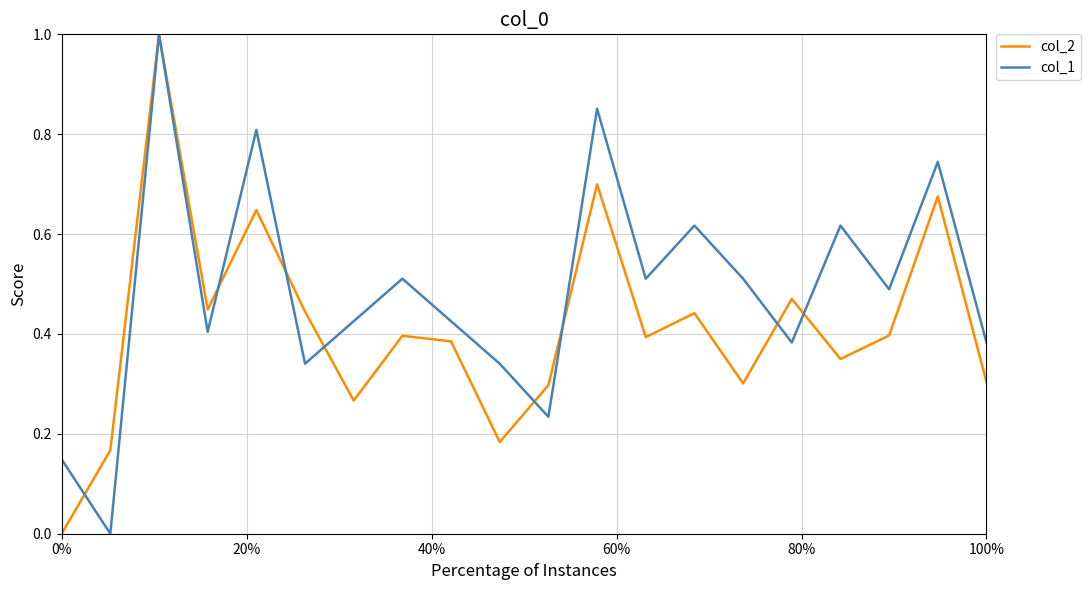

List the series in order of their overall mean, highest first.

col_1, col_2